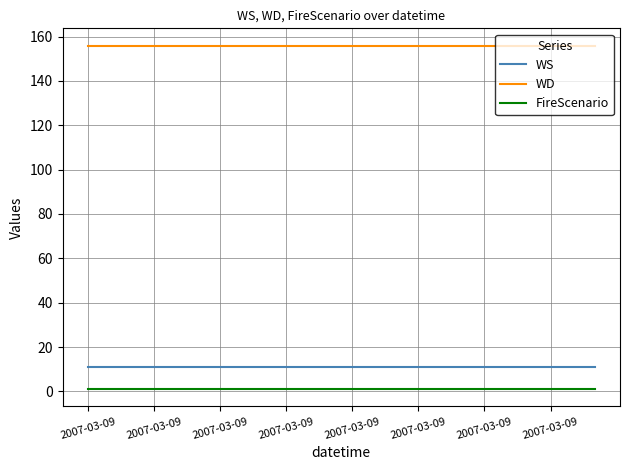

True or false: WS and FireScenario intersect in this chart.

False